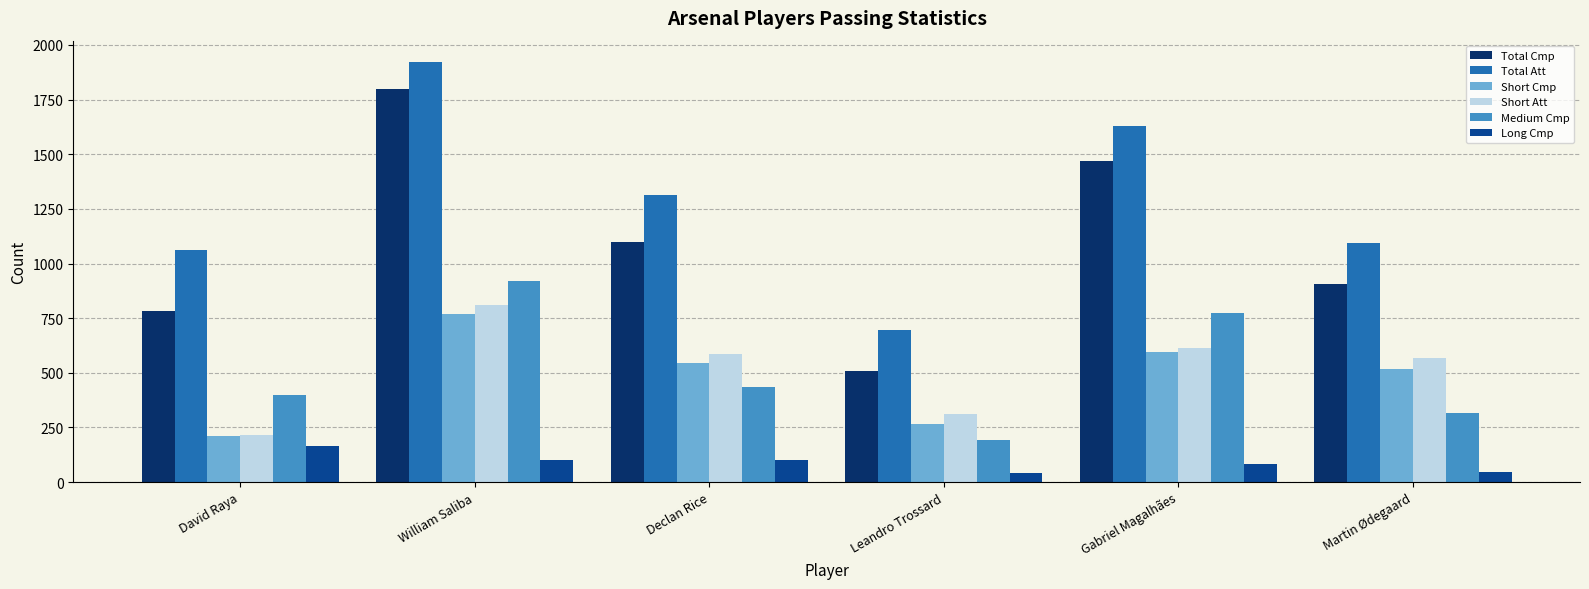

True or false: Total Att has a value of 695 at Leandro Trossard.

True